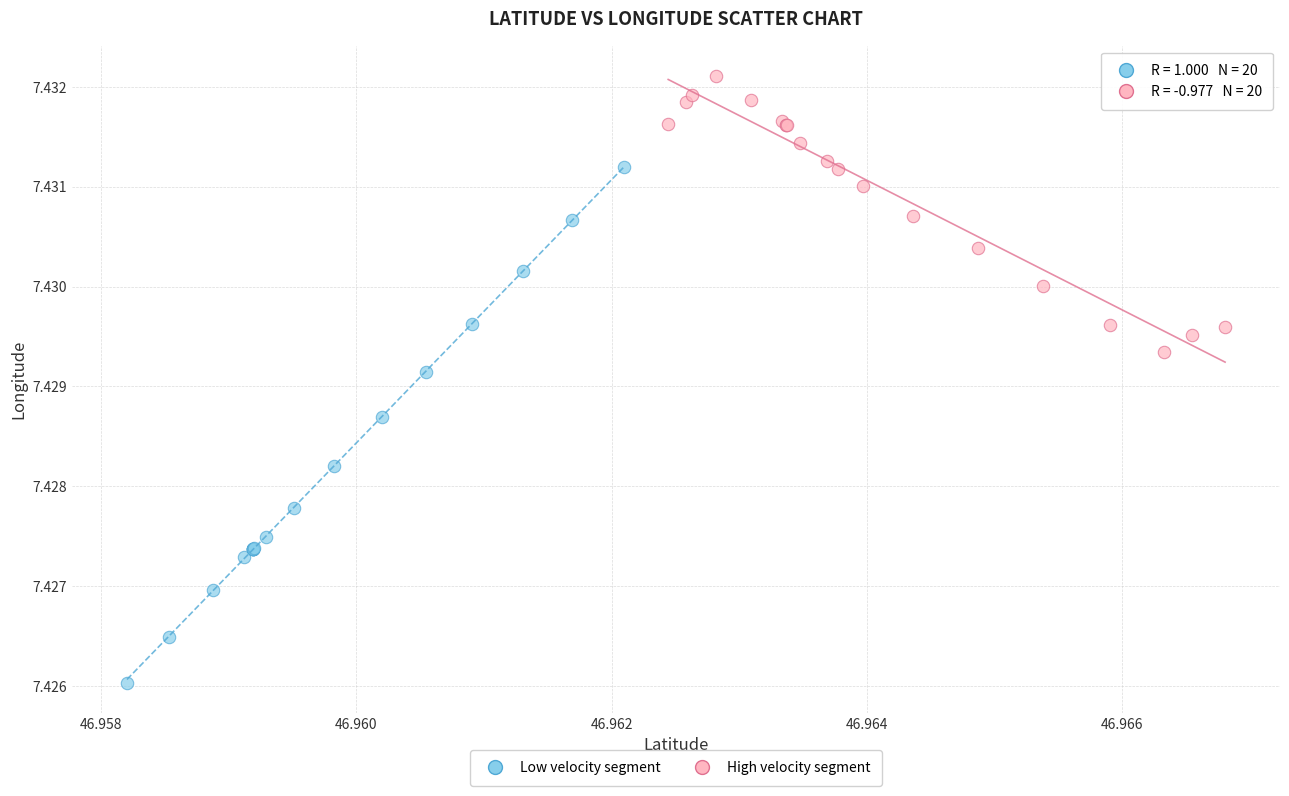

Which series reaches the minimum Y coordinate?

Low velocity segment